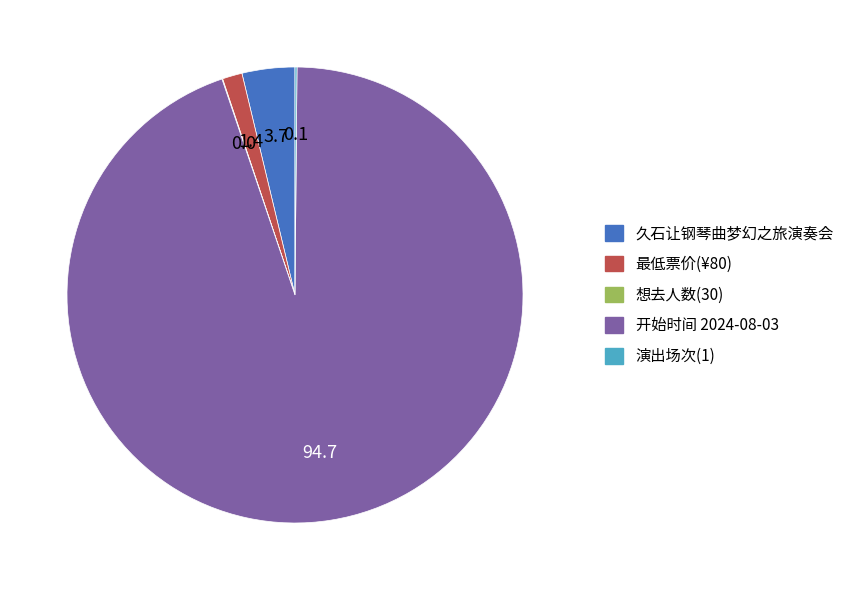

What is the largest slice in the pie chart?

开始时间 2024-08-03